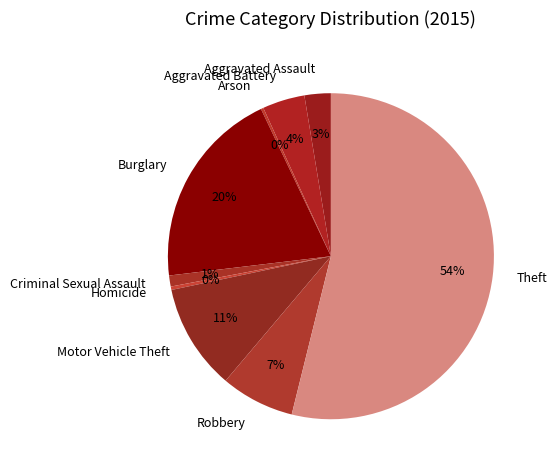

Which category has the biggest portion of the pie?

Theft